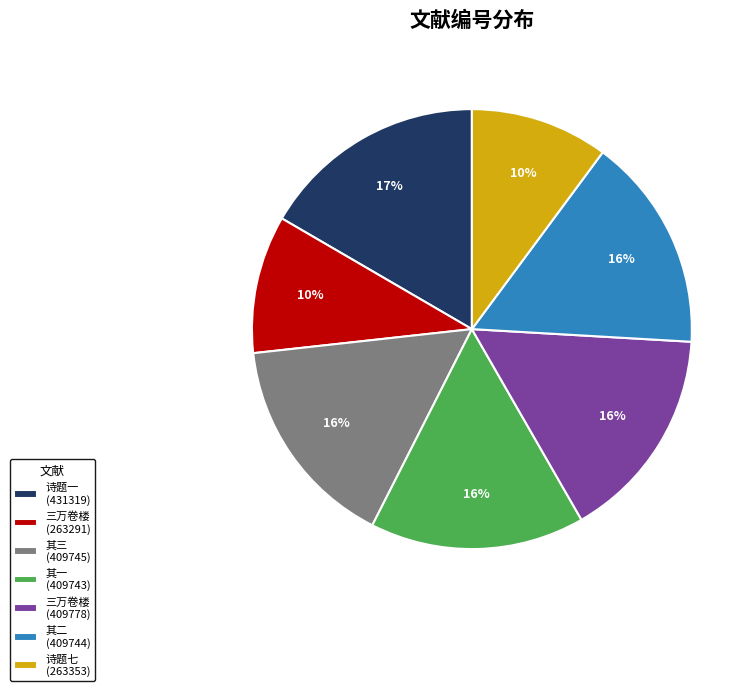

To the nearest percent, what portion does 三万卷楼 (409778) represent?

16%